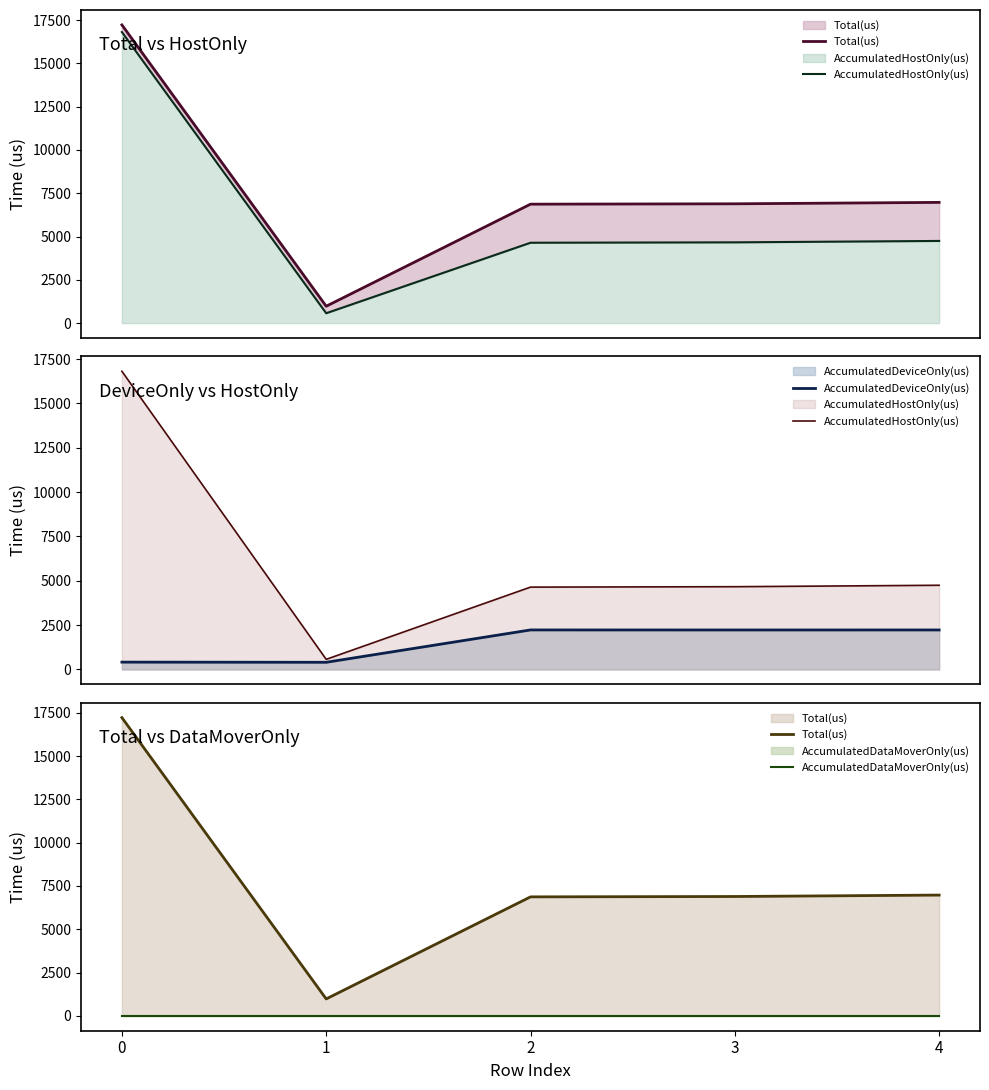

The value of Total(us) at 2 is 4643.9. True or false?

False